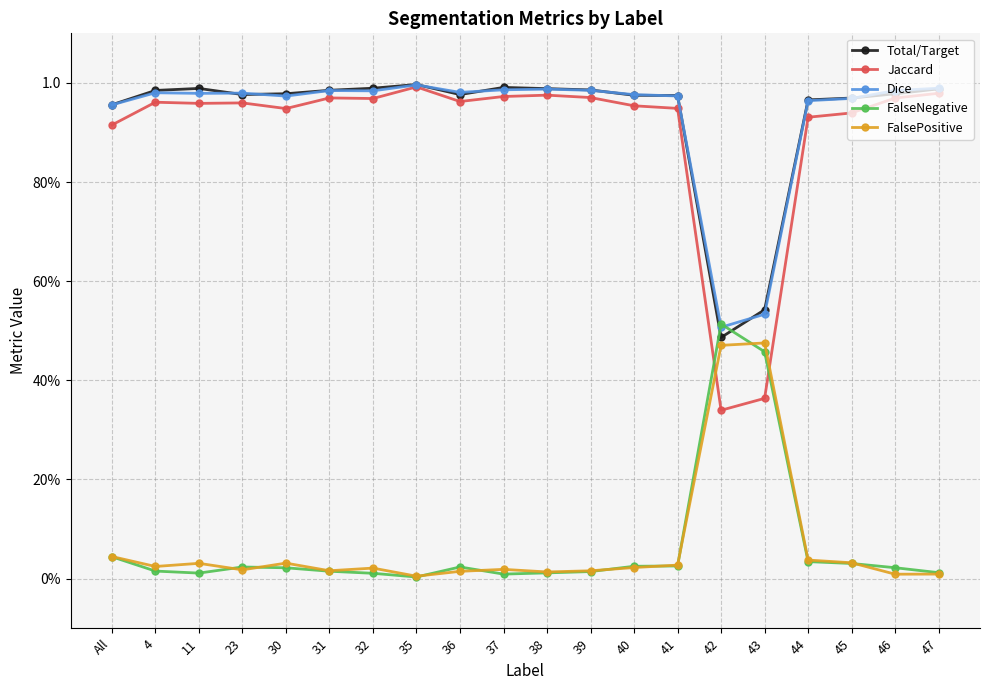

Does the chart display data point markers on the line(s)?

Yes